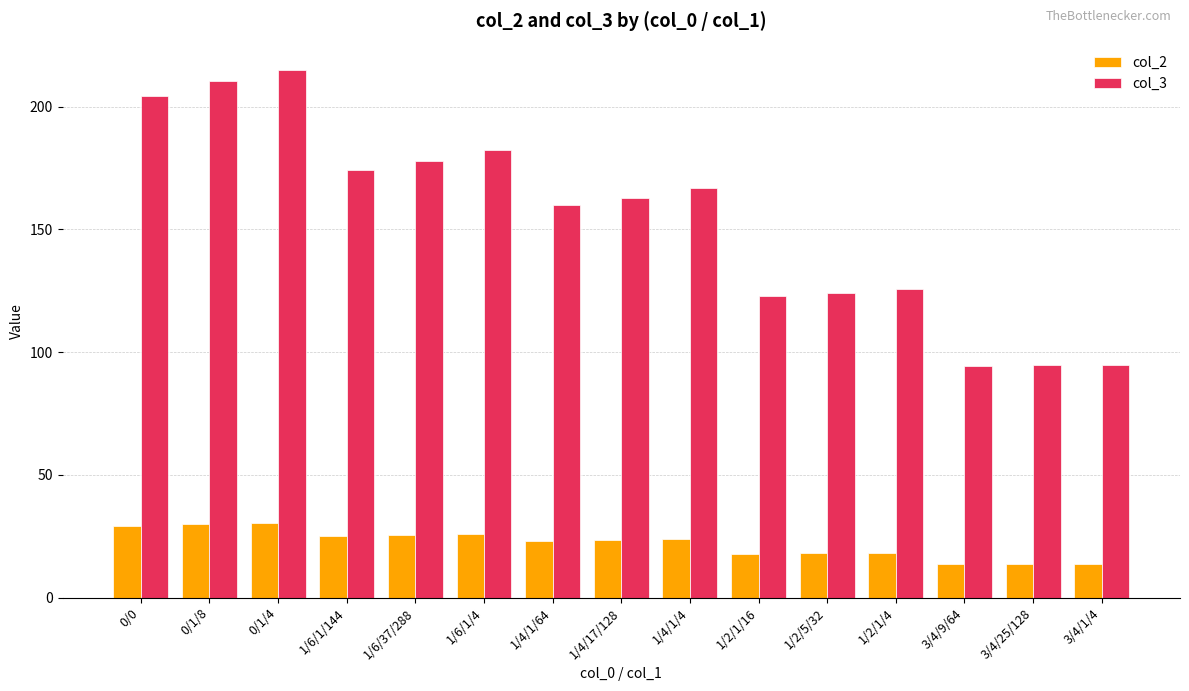

What is the label of the 11th bar from the right?

1/6/37/288